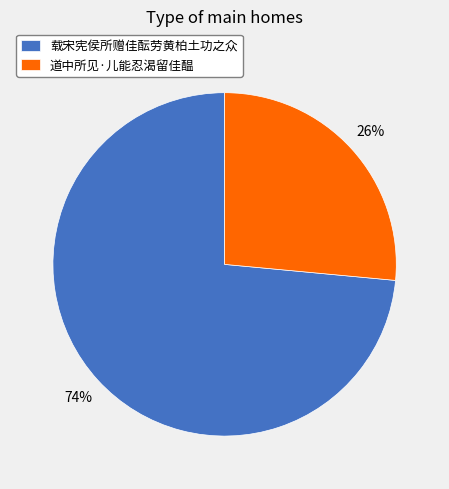

To the nearest percent, what is the combined percentage of 道中所见·儿能忍渴留佳醖 and 载宋宪侯所赠佳酝劳黄柏土功之众?

100%